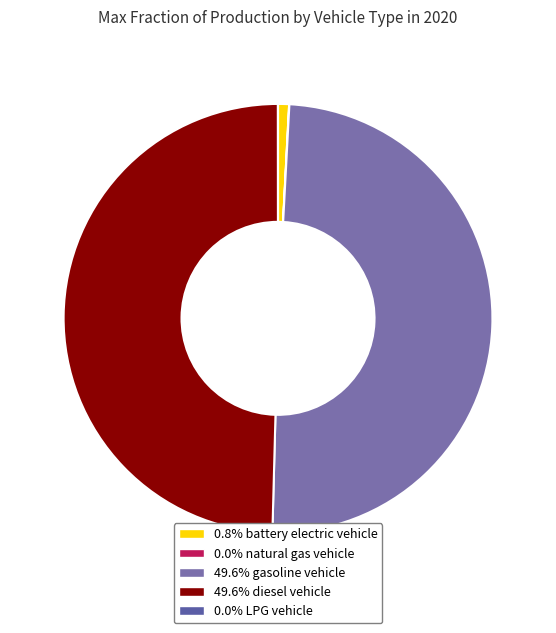

Which category has the biggest portion of the pie?

gasoline vehicle